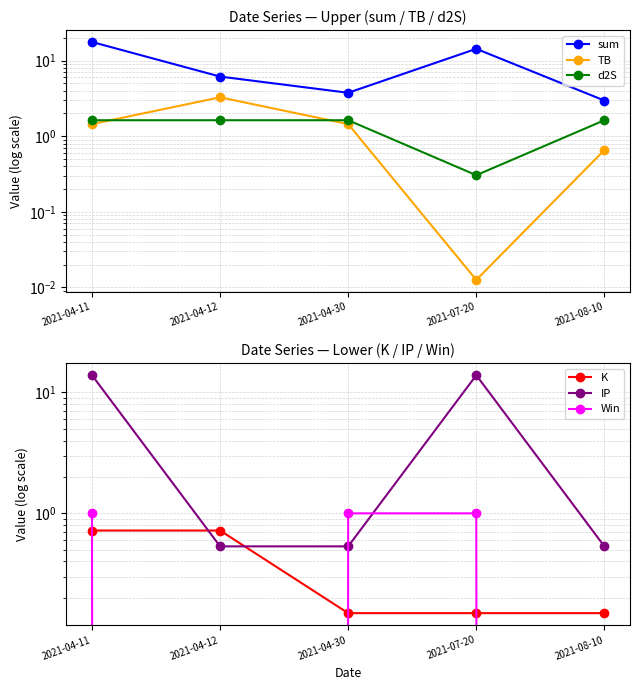

What is the total value across all series at 2021-04-30?

8.5